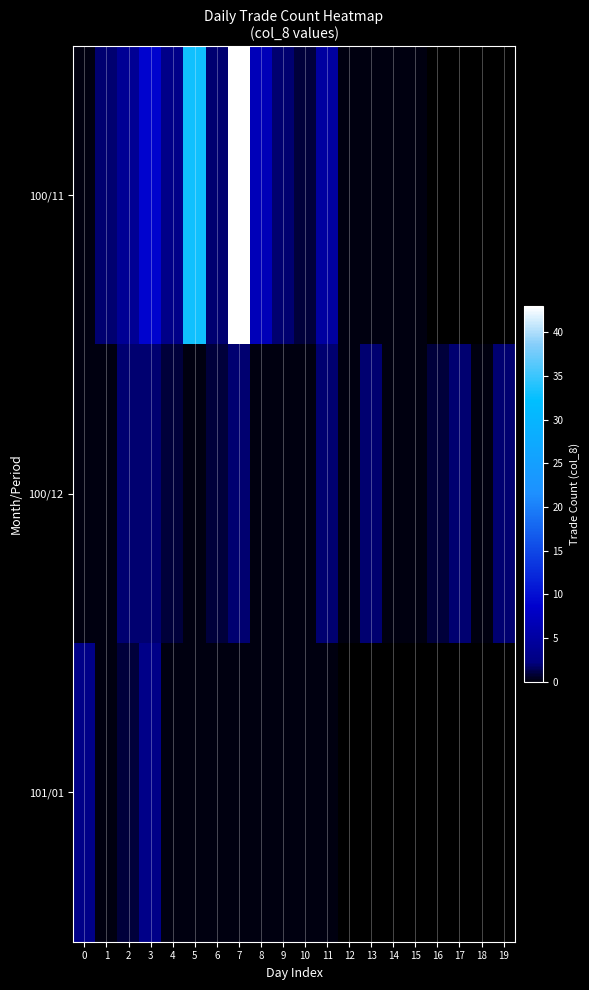

What is the greatest value displayed?

43.0